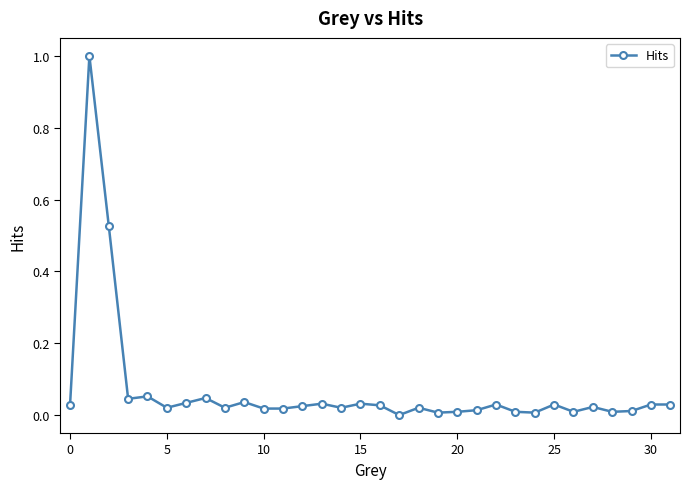

What is the difference between the maximum and second lowest values?

1.0